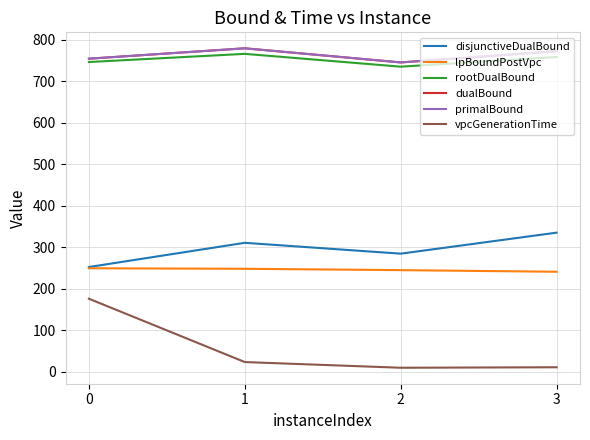

Does the chart have visible grid lines?

Yes